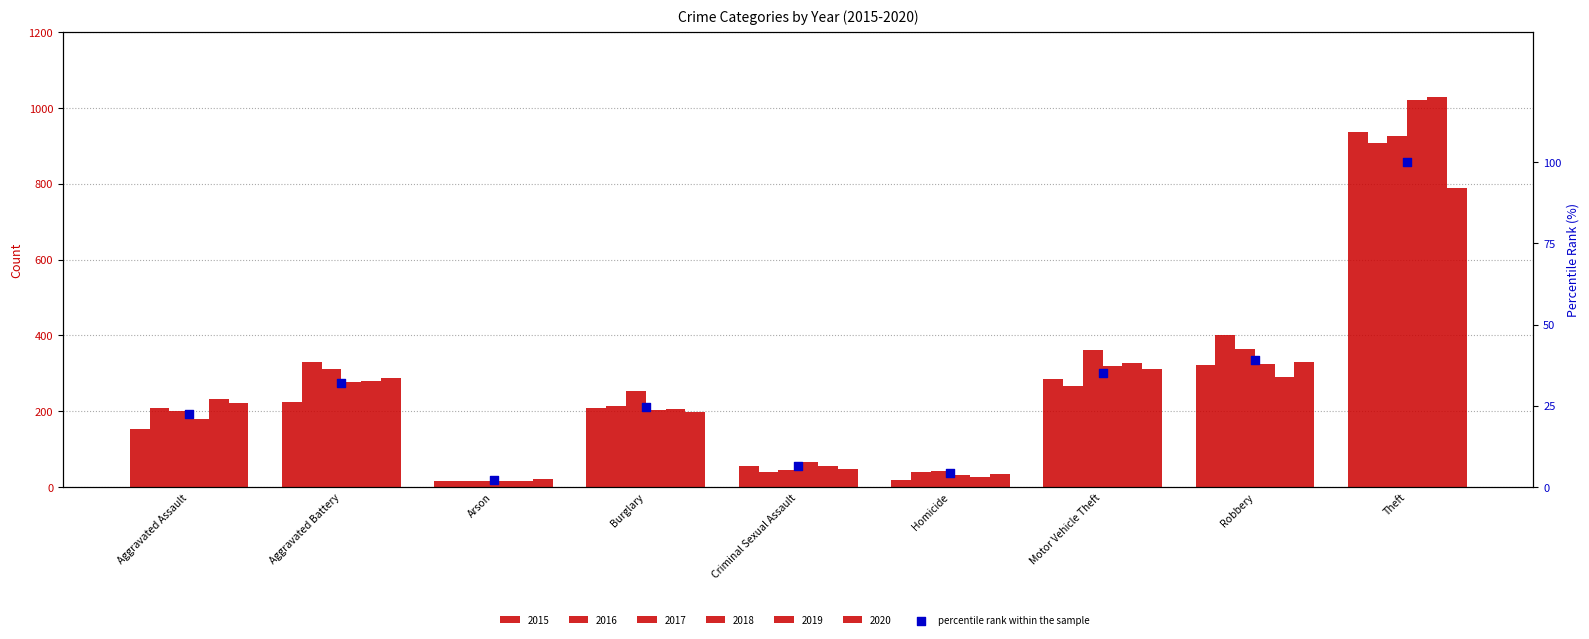

What is the change in value from Robbery to Theft?

+61.0